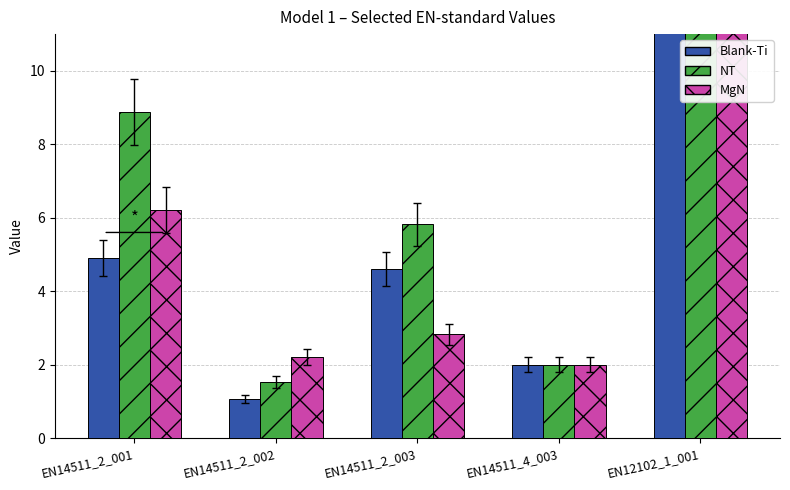

Between EN14511_2_003 and EN14511_4_003, which series saw the biggest shift?

NT